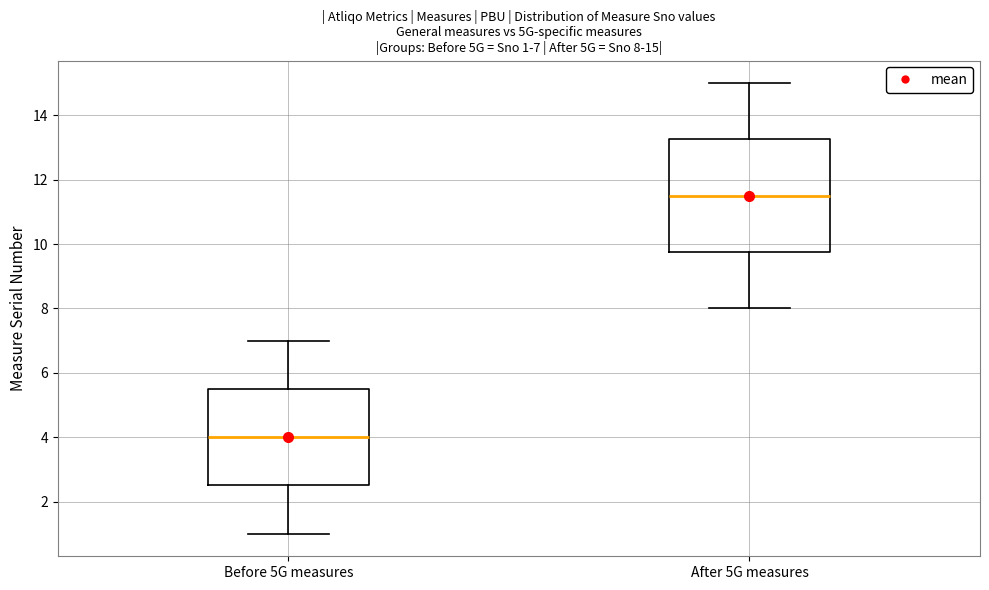

Comparing the boxes themselves (not the whiskers), which one is the tallest?

After 5G measures